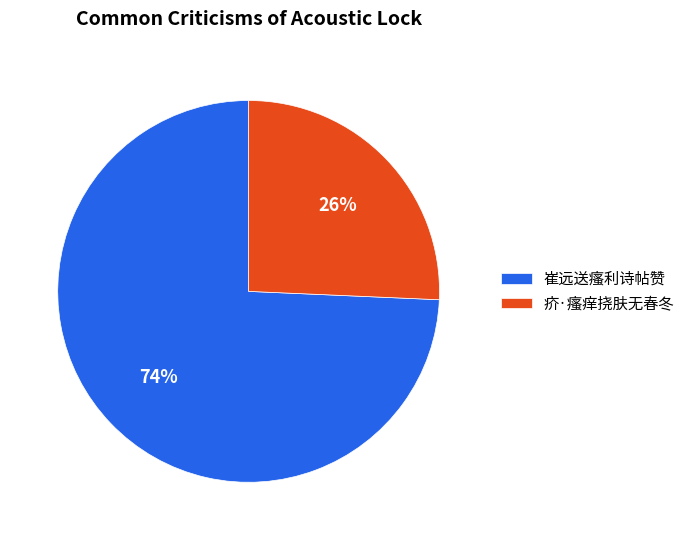

Which has a higher value, 疥·瘙痒挠肤无春冬 or 崔远送瘙利诗帖赞?

崔远送瘙利诗帖赞